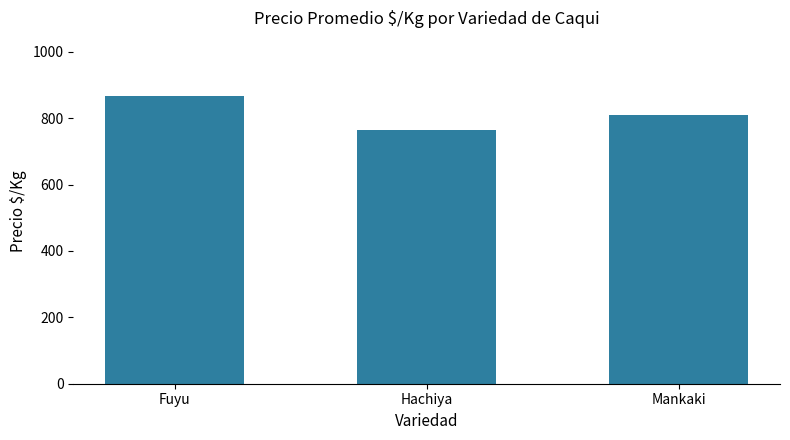

What is the label of the 2nd bar from the right?

Hachiya